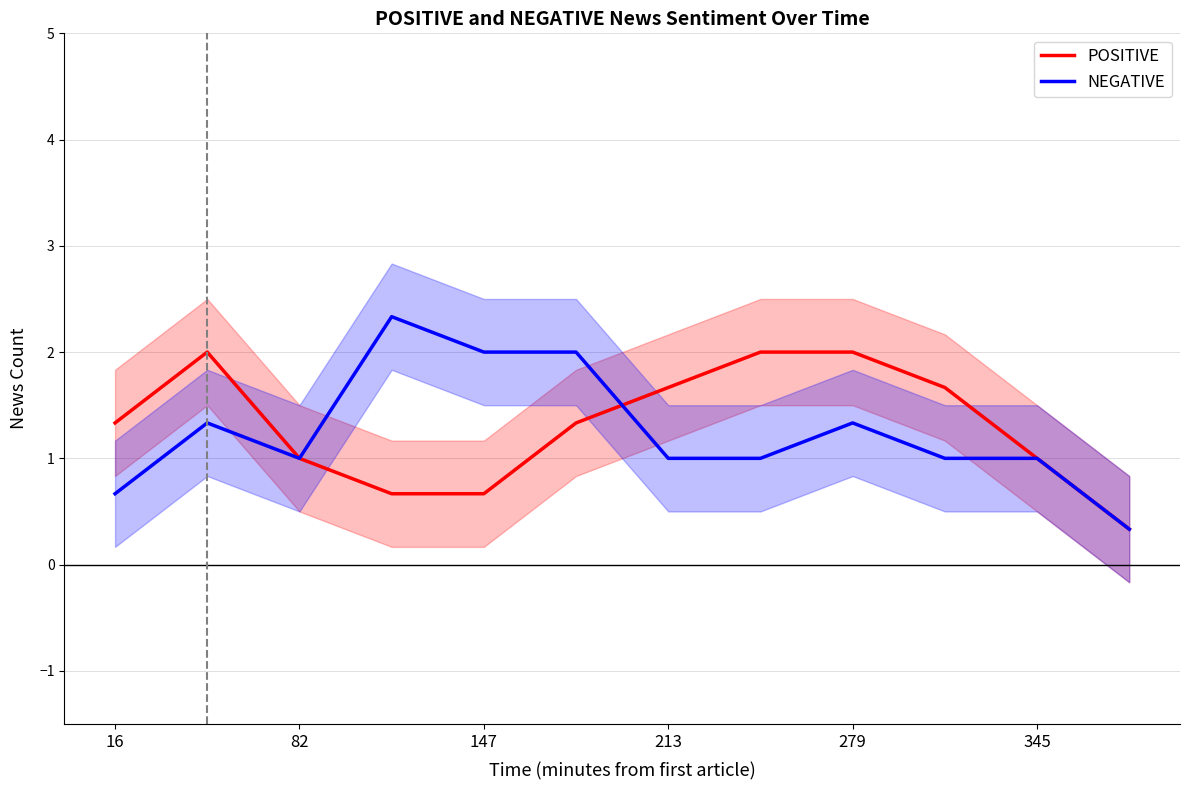

What is the maximum value for POSITIVE?

2.0